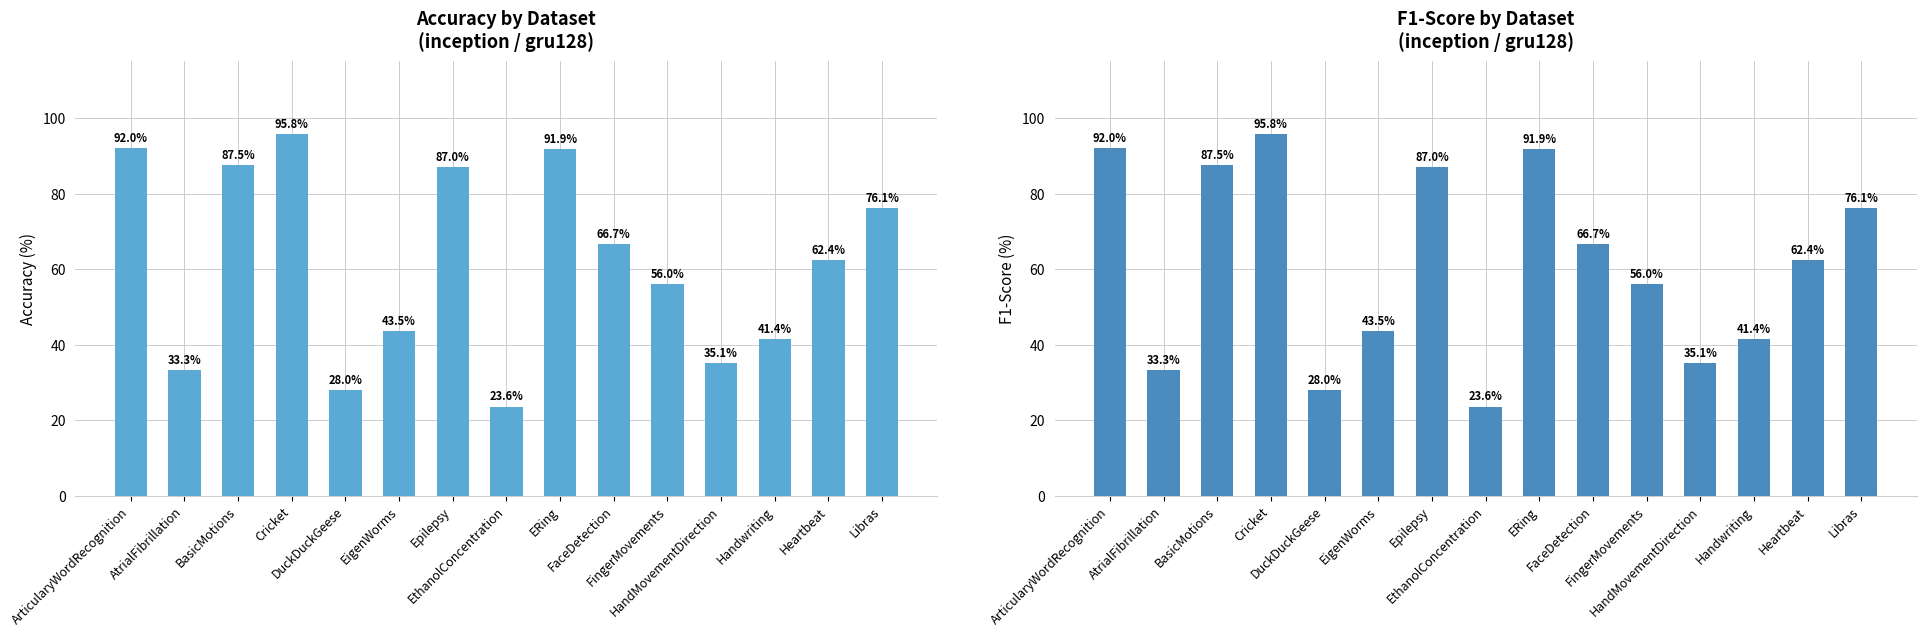

How many bars are there in each group?

2